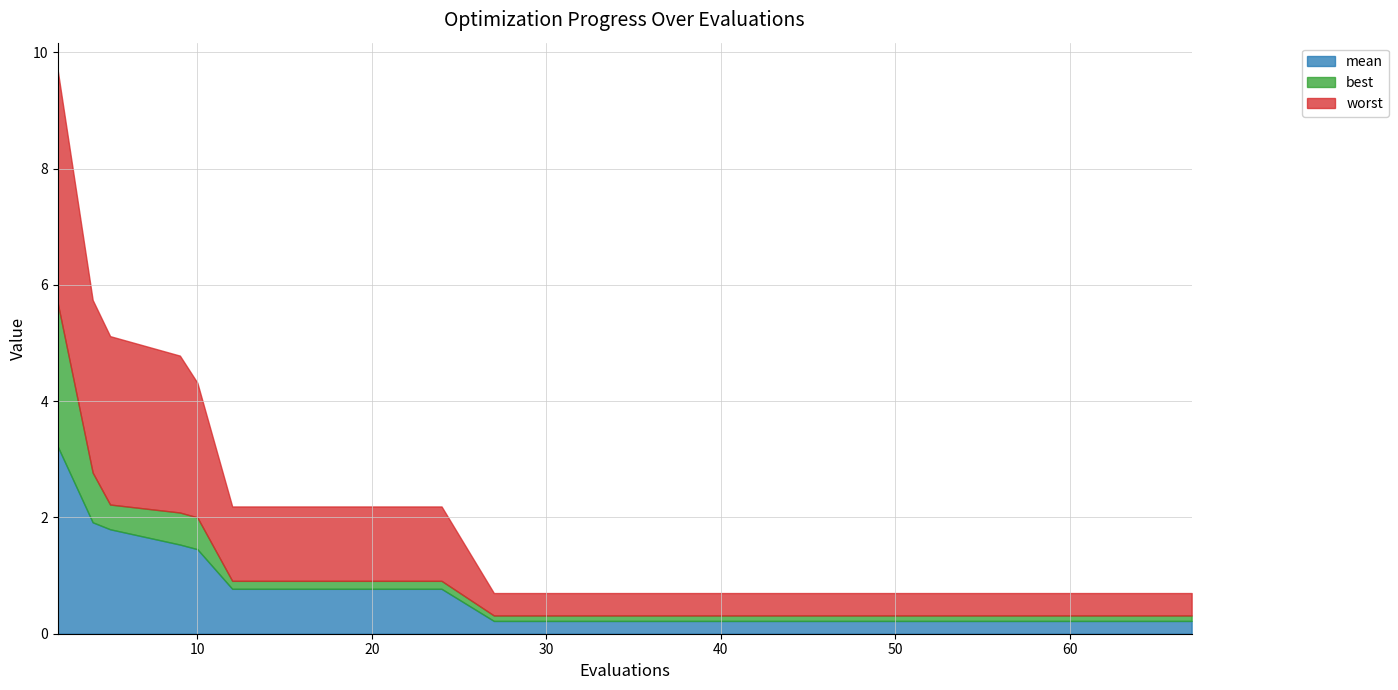

What are all the series names shown in the legend?

mean, best, worst